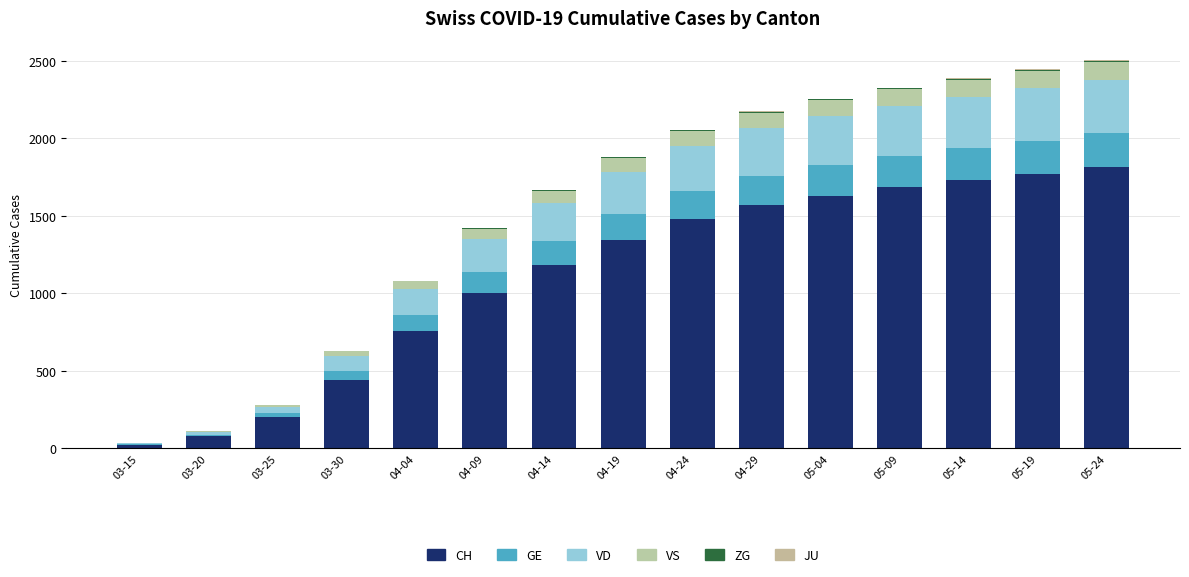

Between 04-29 and 05-19, which is larger?

05-19